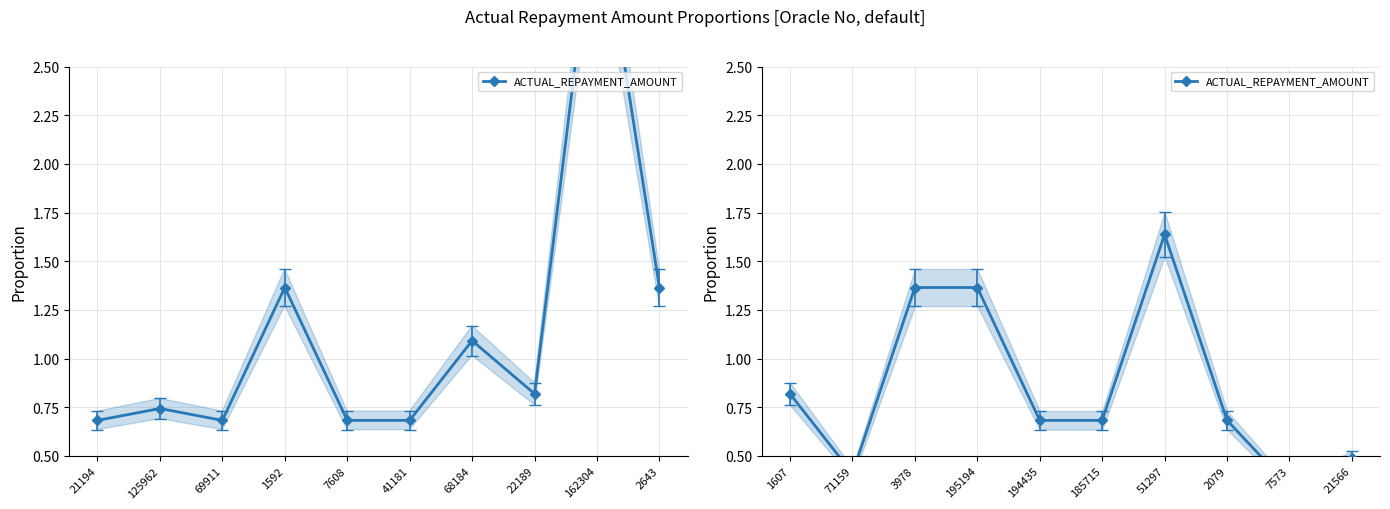

How many interior local valleys (lower than both neighbors) does the data have?

2